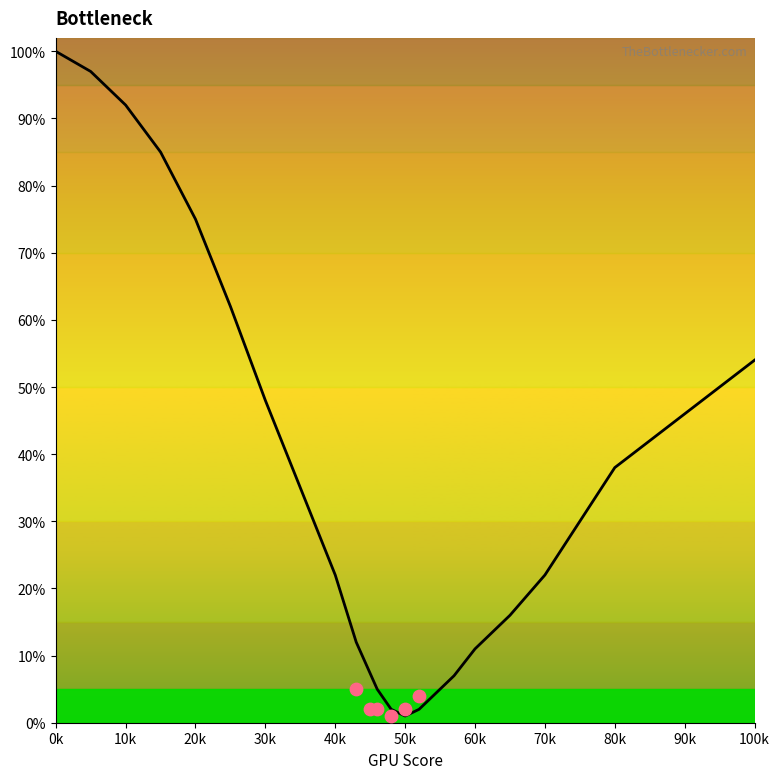

Approximately how many times larger is the value at 22 compared to 10k?

0.6